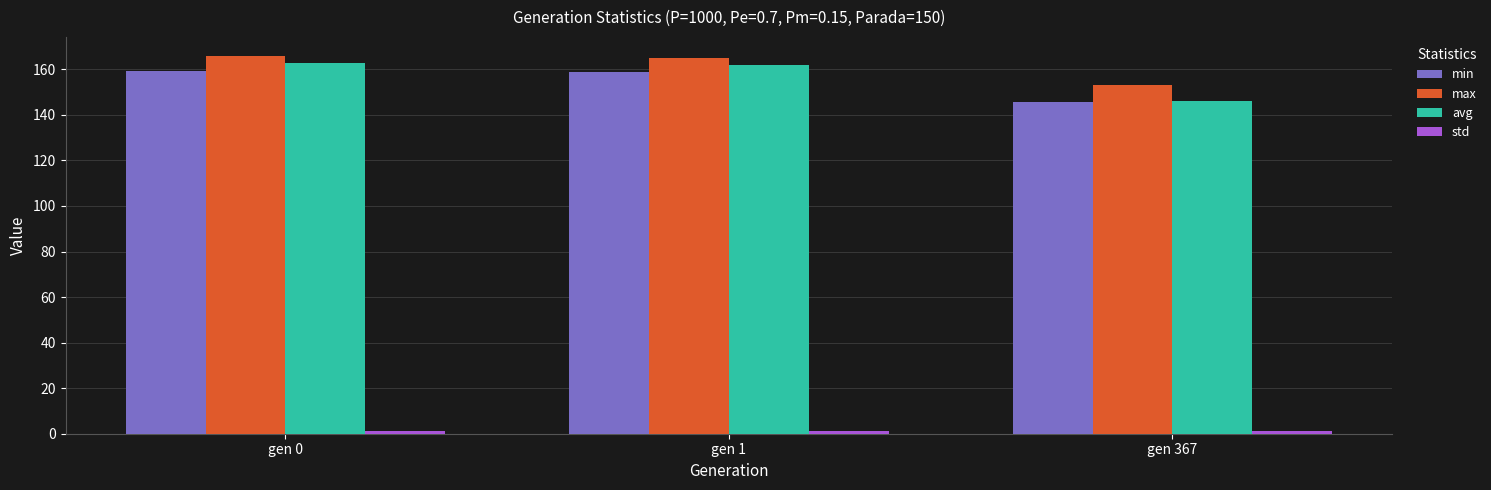

What is the greatest value displayed?

166.0